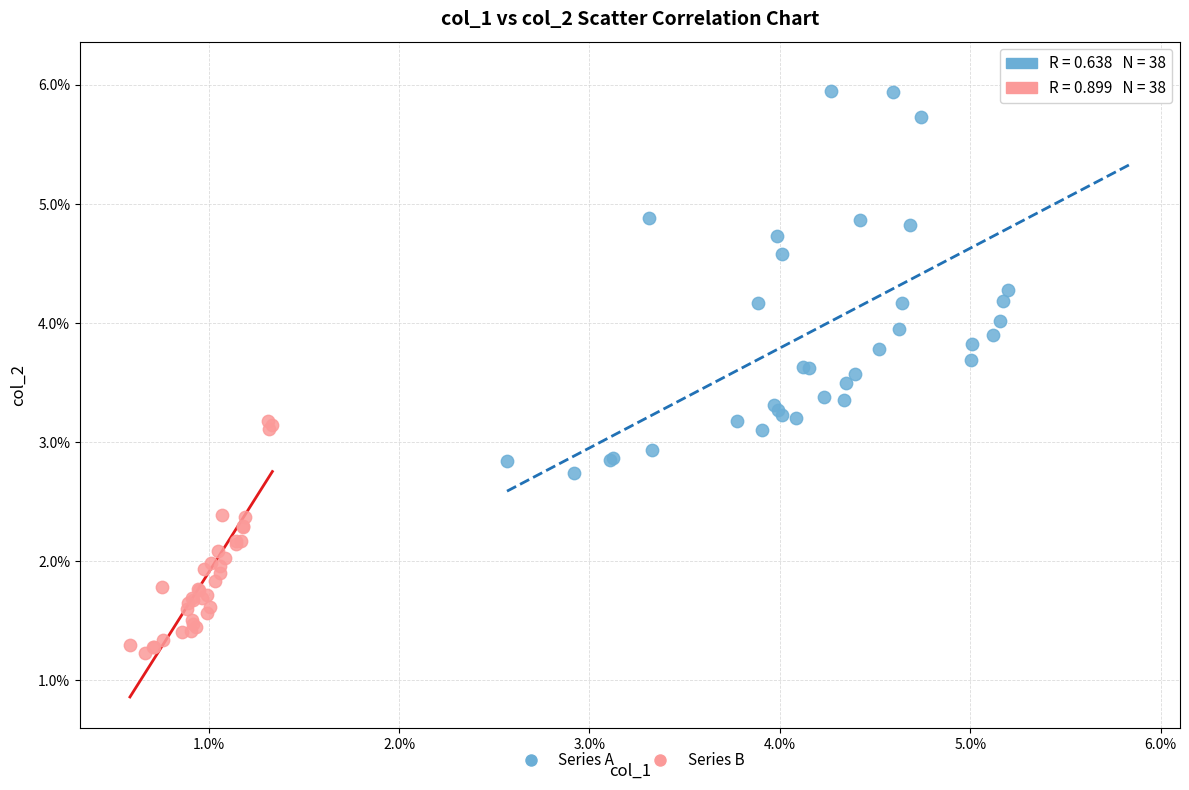

Which series contains the highest Y value?

Series A